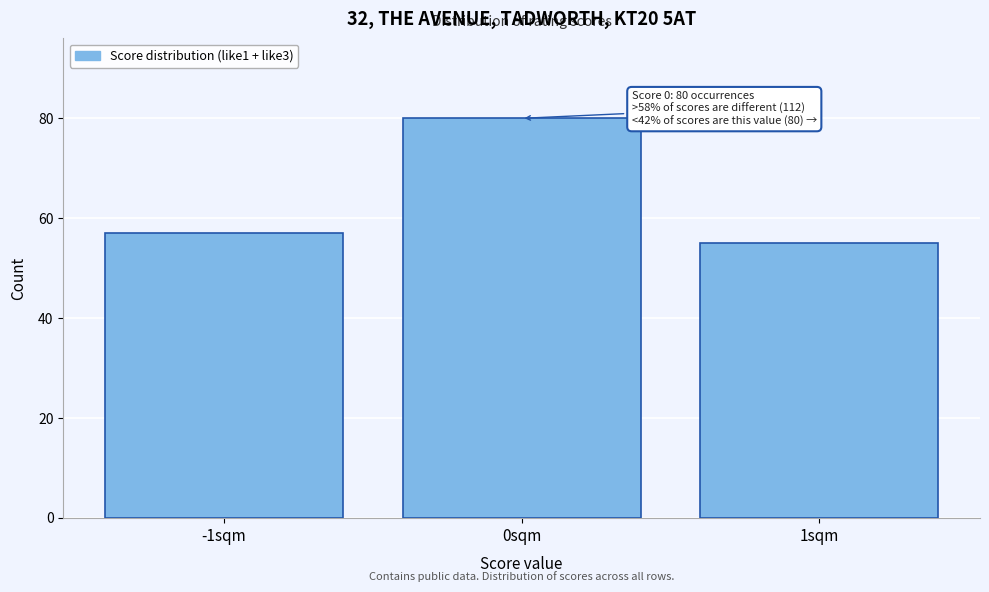

Which range on the x-axis has the tallest bar?

-0.5 to 0.5